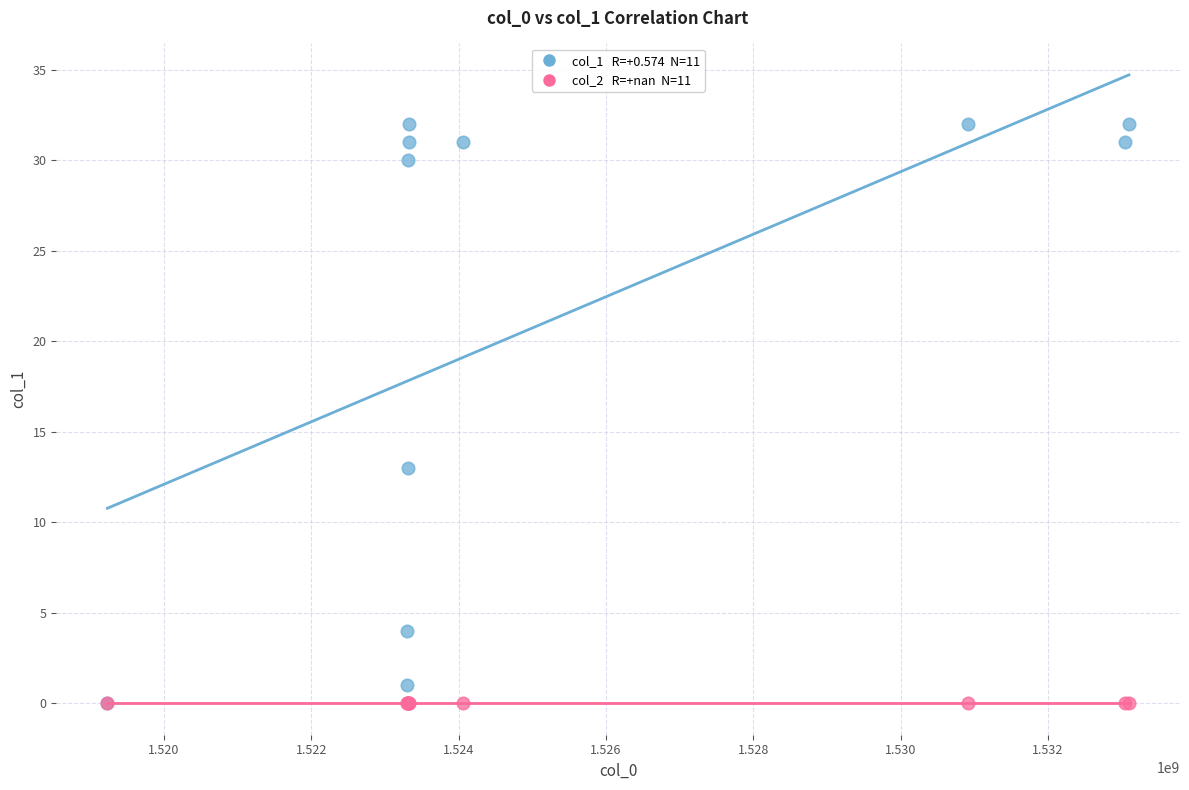

Across all series, what Y value is closest to 16?

13